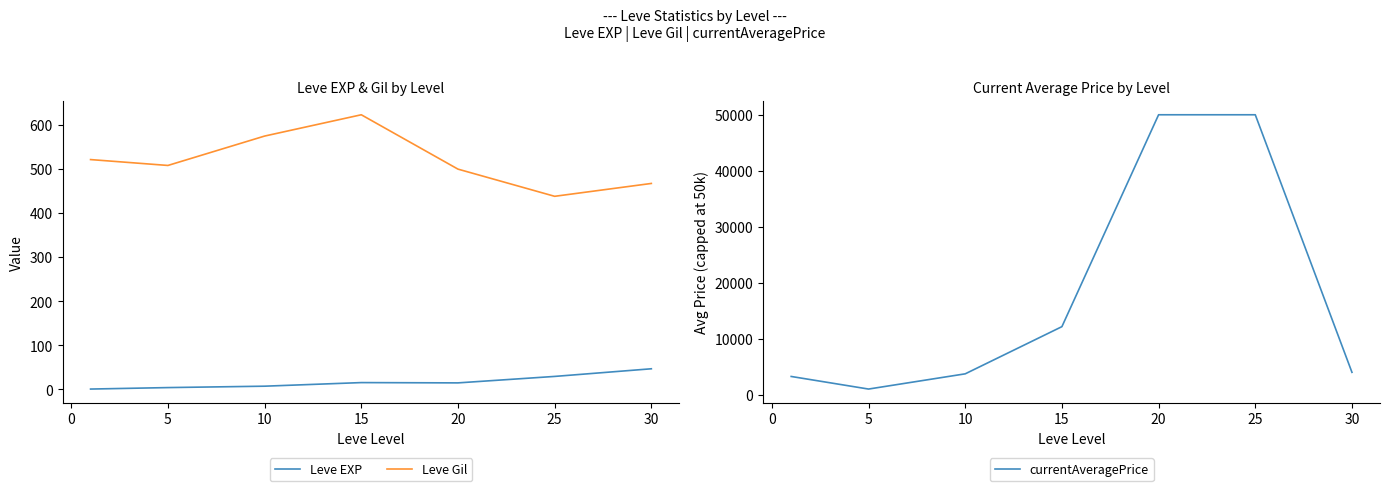

True or false: Leve Gil and Leve EXP cross at least once.

False